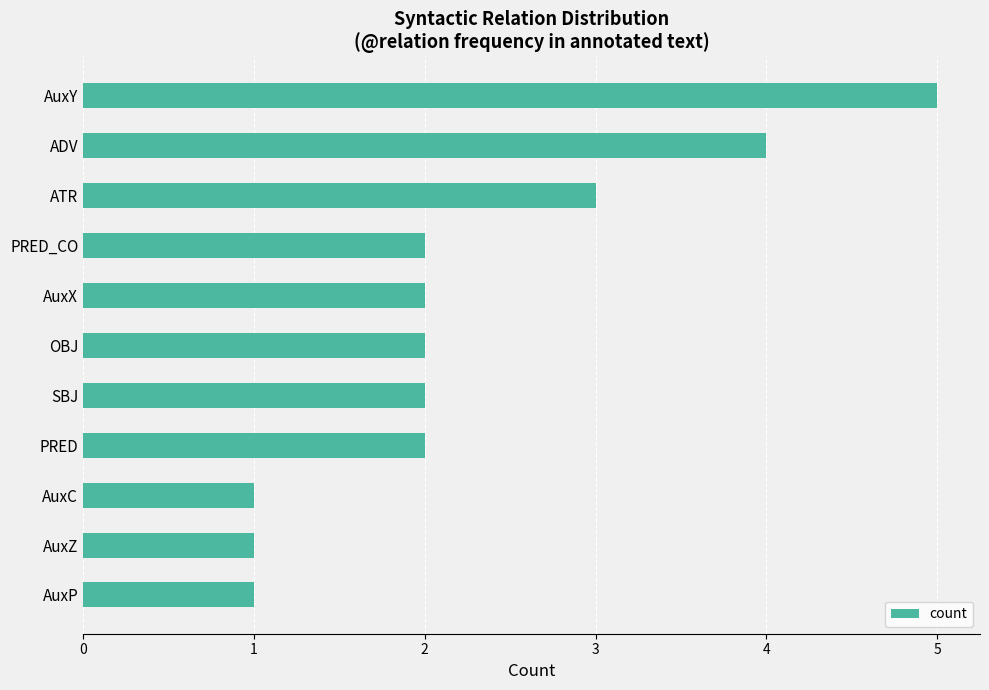

Reading bottom to top, extract all data points from this chart.

1	1	1	2	2	2	2	2	3	4	5